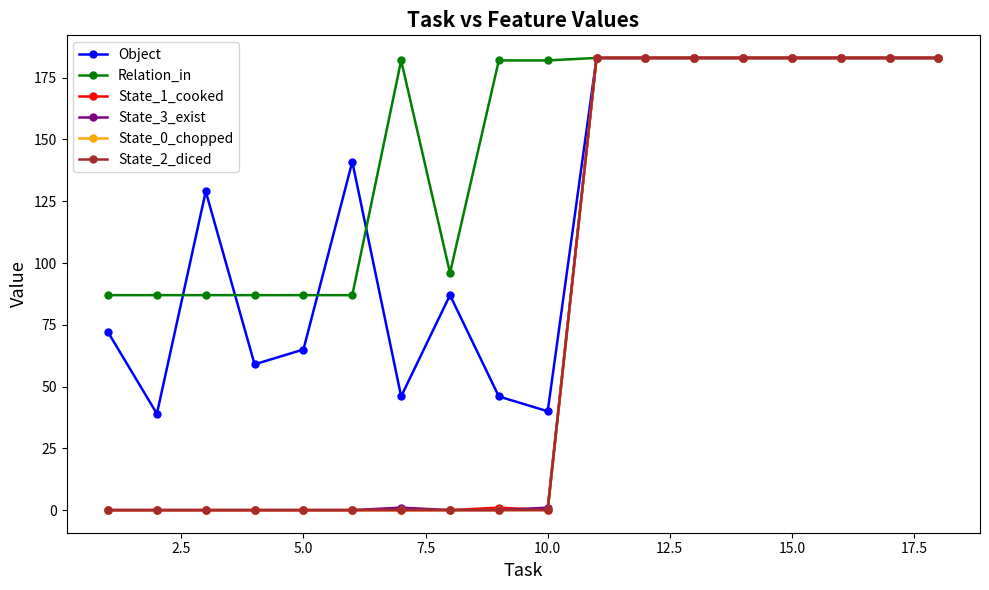

Reading right to left, transcribe all the data shown in this chart.

Object: 183	183	183	183	183	183	183	183	40	46	87	46	141	65	59	129	39	72
Relation_in: 183	183	183	183	183	183	183	183	182	182	96	182	87	87	87	87	87	87
State_1_cooked: 183	183	183	183	183	183	183	183	0	1	0	0	0	0	0	0	0	0
State_3_exist: 183	183	183	183	183	183	183	183	1	0	0	1	0	0	0	0	0	0
State_0_chopped: 183	183	183	183	183	183	183	183	0	0	0	0	0	0	0	0	0	0
State_2_diced: 183	183	183	183	183	183	183	183	0	0	0	0	0	0	0	0	0	0